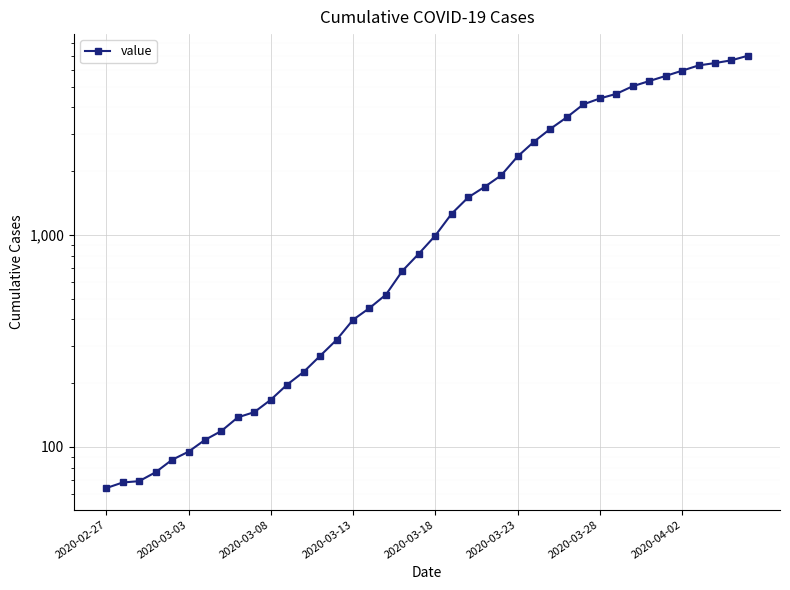

How many data points are less than 993?

20